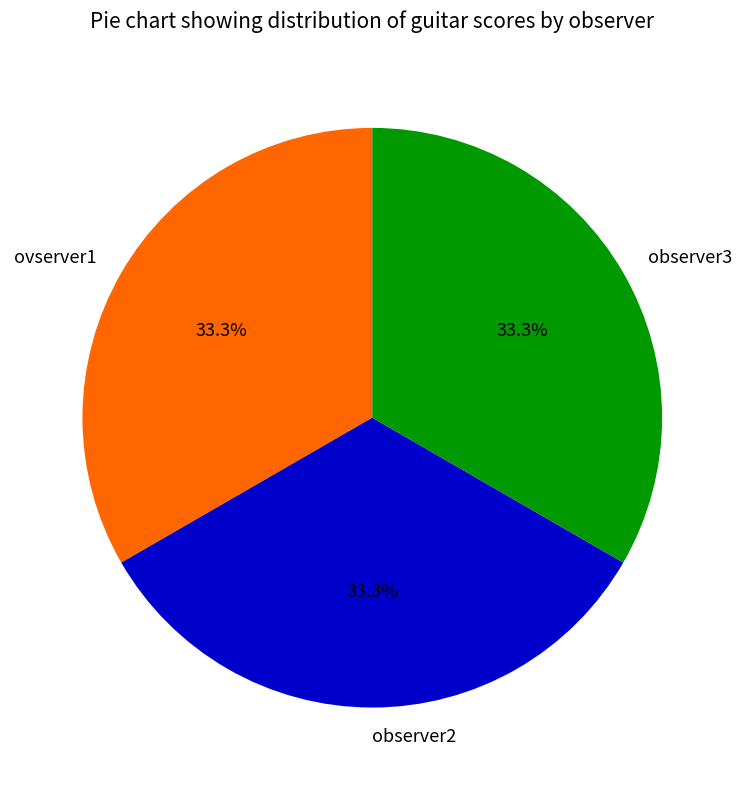

To the nearest percent, what percentage of the pie is ovserver1?

33%